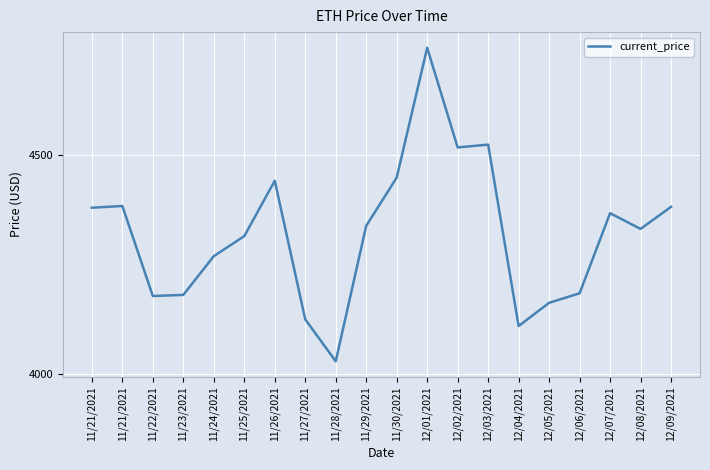

Reading left to right, list all the values displayed in this chart.

11/21/2021=4380.1	11/21/2021=4384.0	11/22/2021=4177.8	11/23/2021=4180.3	11/24/2021=4269.1	11/25/2021=4314.9	11/26/2021=4442.0	11/27/2021=4124.3	11/28/2021=4028.2	11/29/2021=4338.6	11/30/2021=4449.0	12/01/2021=4746.4	12/02/2021=4518.2	12/03/2021=4524.6	12/04/2021=4109.0	12/05/2021=4162.2	12/06/2021=4184.0	12/07/2021=4367.5	12/08/2021=4331.6	12/09/2021=4382.0